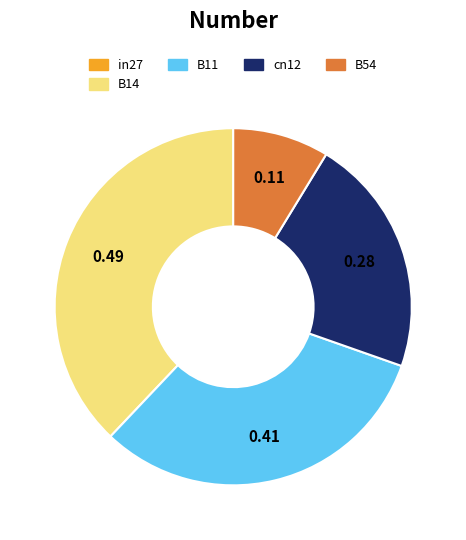

Is the sum of B14 and B11 greater than half?

Yes